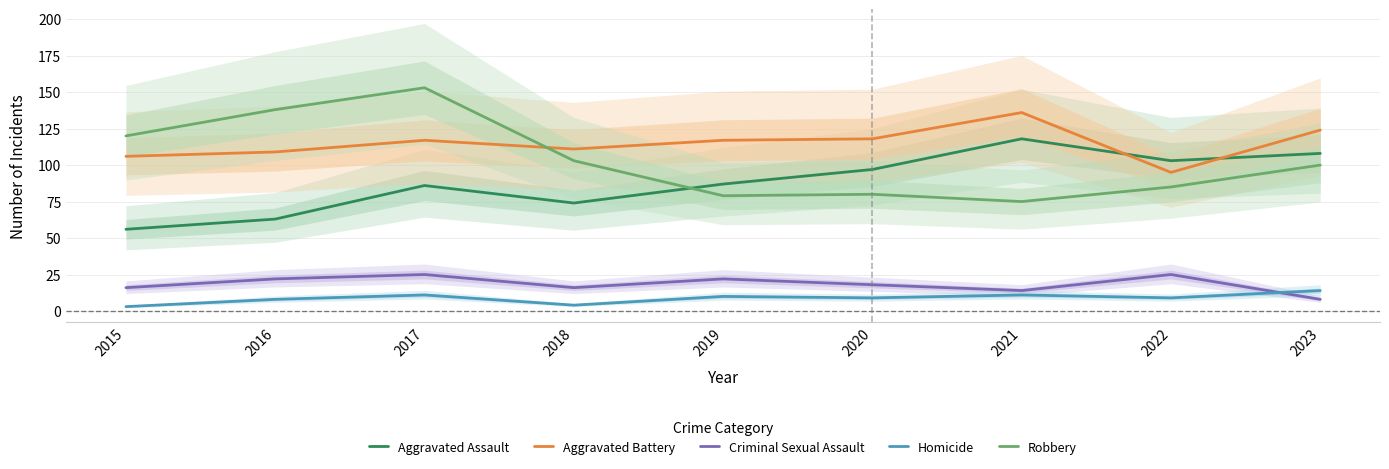

Reading right to left, extract all data points from this chart.

Aggravated Assault: 2023=108	2022=103	2021=118	2020=97	2019=87	2018=74	2017=86	2016=63	2015=56
Aggravated Battery: 2023=124	2022=95	2021=136	2020=118	2019=117	2018=111	2017=117	2016=109	2015=106
Criminal Sexual Assault: 2023=8	2022=25	2021=14	2020=18	2019=22	2018=16	2017=25	2016=22	2015=16
Homicide: 2023=14	2022=9	2021=11	2020=9	2019=10	2018=4	2017=11	2016=8	2015=3
Robbery: 2023=100	2022=85	2021=75	2020=80	2019=79	2018=103	2017=153	2016=138	2015=120